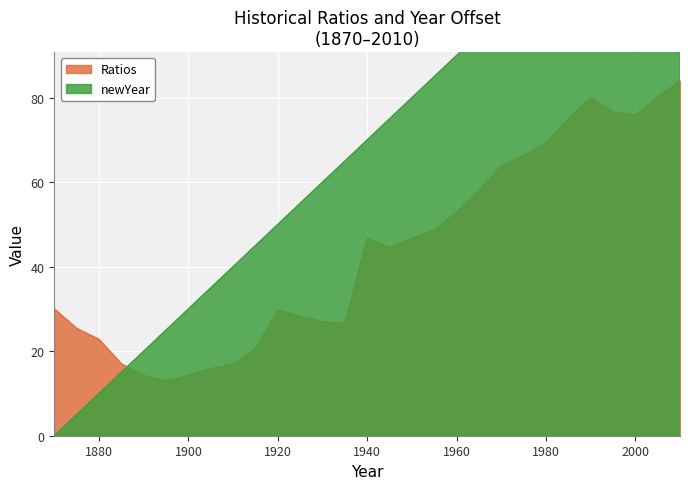

True or false: Ratios and newYear intersect in this chart.

True